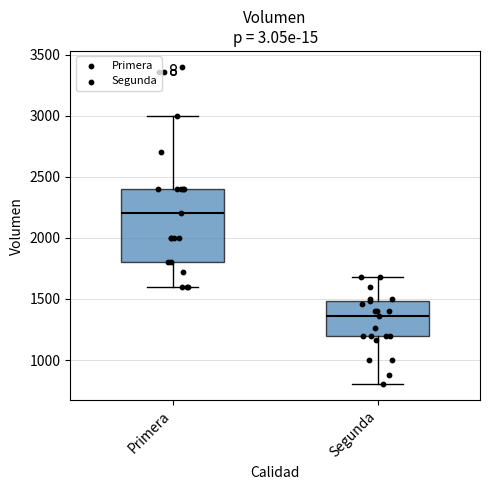

Reading left to right, read every box against the y-axis: the position of its median line, the range the box covers, and the ends of its whiskers. The values are not printed on the chart, so give them approximately, as read against the axis.

Primera: median 2200, box 1800 to 2400, whiskers 1600 to 3000
Segunda: median 1350, box 1200 to 1500, whiskers 800 to 1700